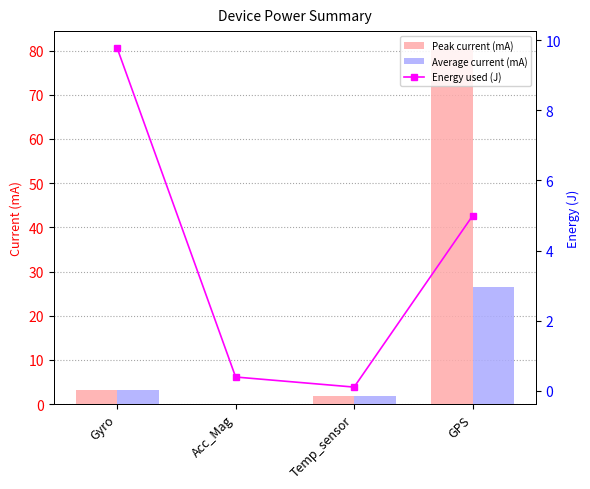

What is the label of the 2nd bar from the left?

Acc_Mag